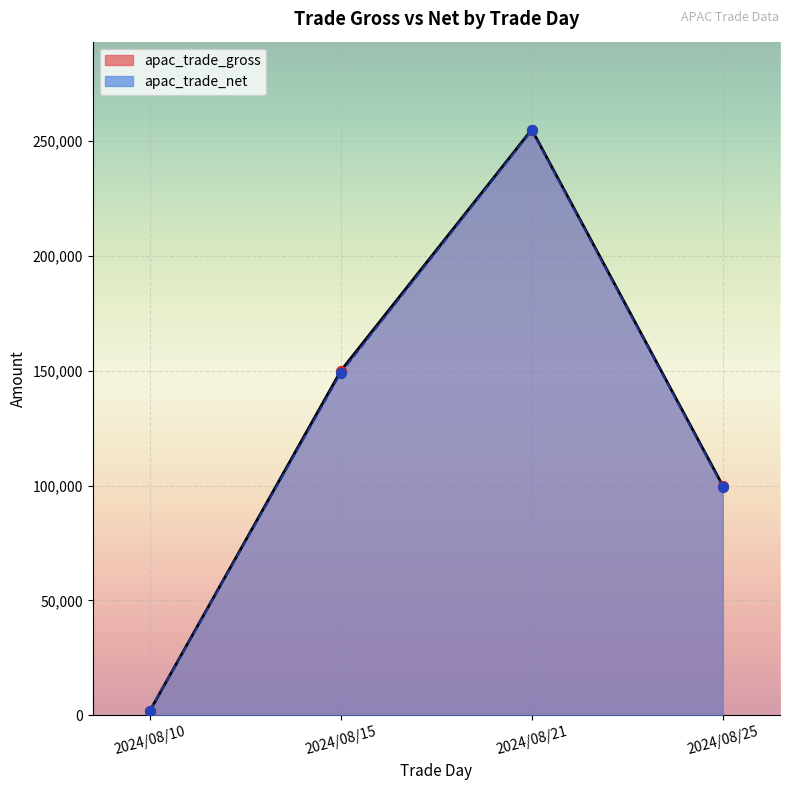

Which series has the largest total across all categories?

apac_trade_gross